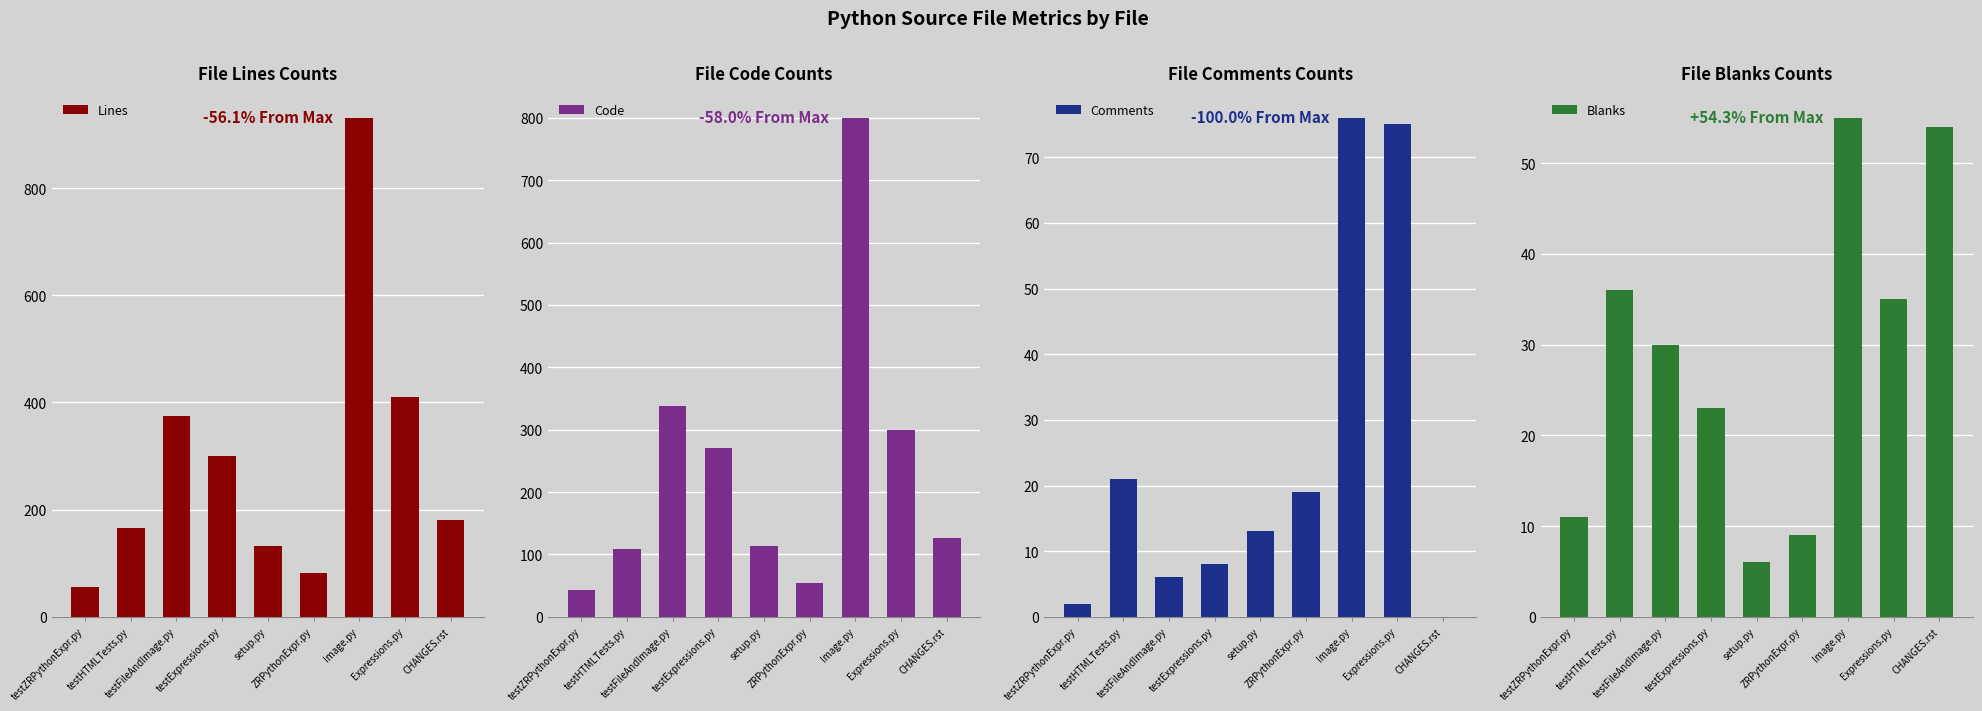

What is the difference between the maximum and minimum values in the Blanks series?

49